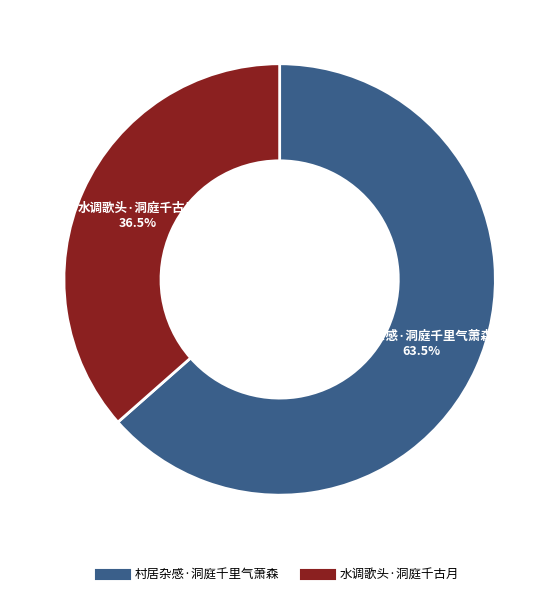

Which slice is the smallest?

水调歌头·洞庭千古月